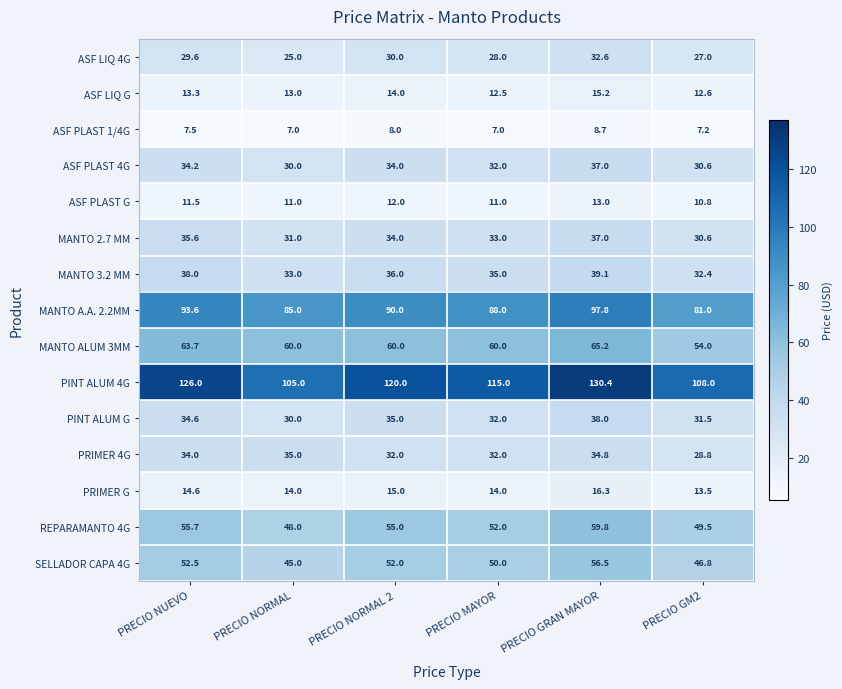

What is the maximum value shown in the chart?

130.4